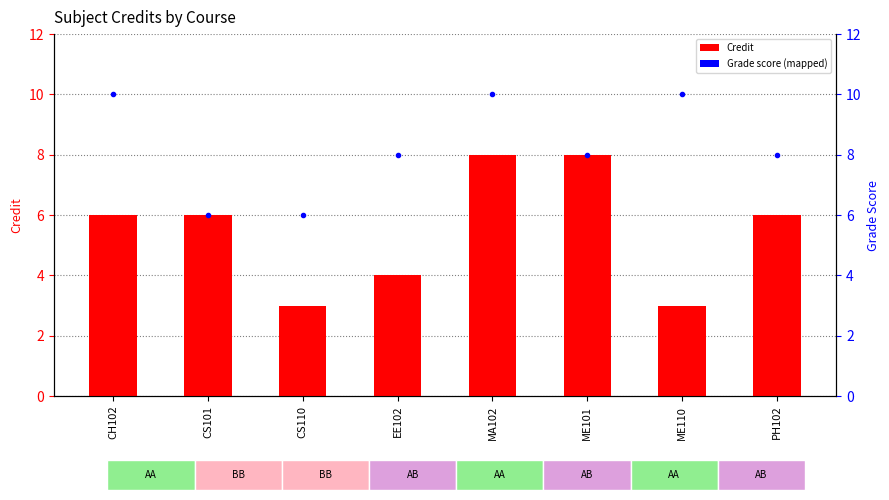

How many values in the Credit series exceed 6?

2